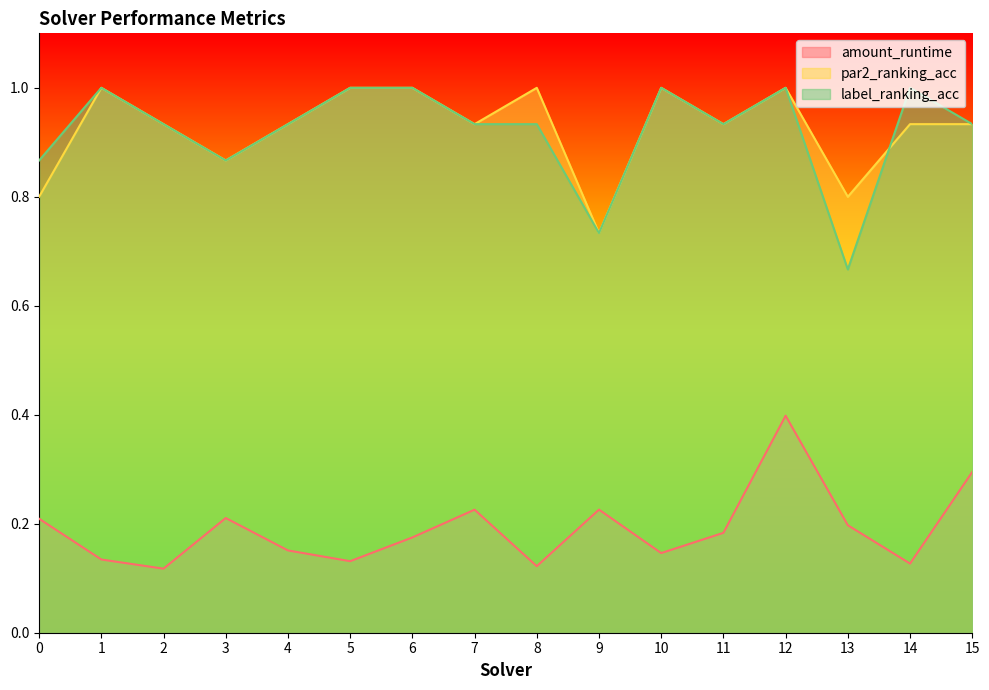

List the series in order of their peak value, lowest first.

amount_runtime, par2_ranking_acc, label_ranking_acc